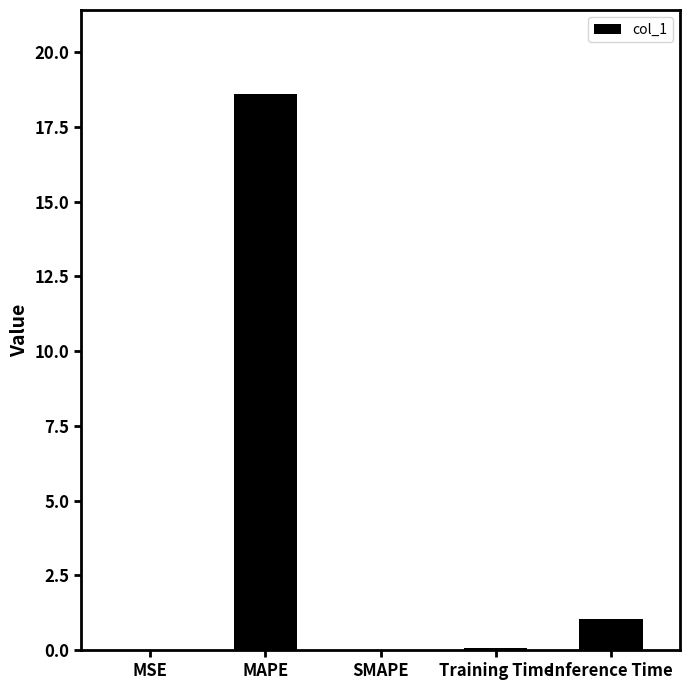

What is the sum of all values?

19.8